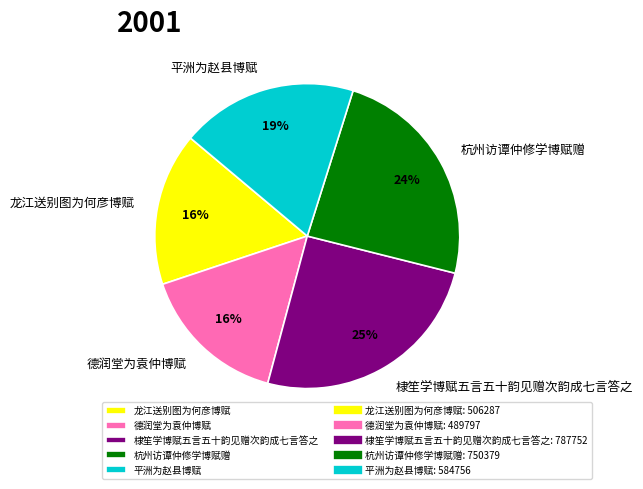

Between 棣笙学博赋五言五十韵见赠次韵成七言答之 and 杭州访谭仲修学博赋赠, which is larger?

棣笙学博赋五言五十韵见赠次韵成七言答之